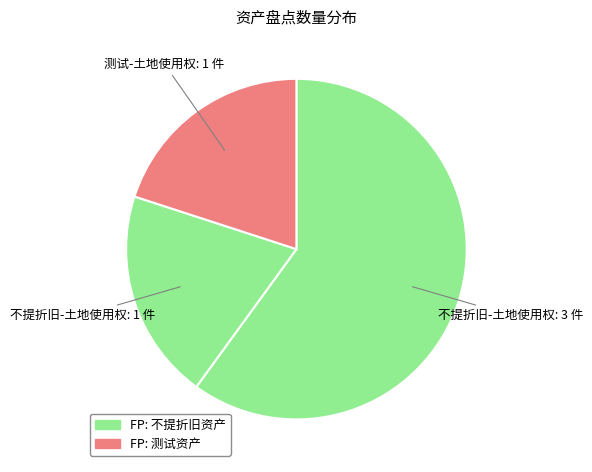

How many slices are in this pie chart?

3